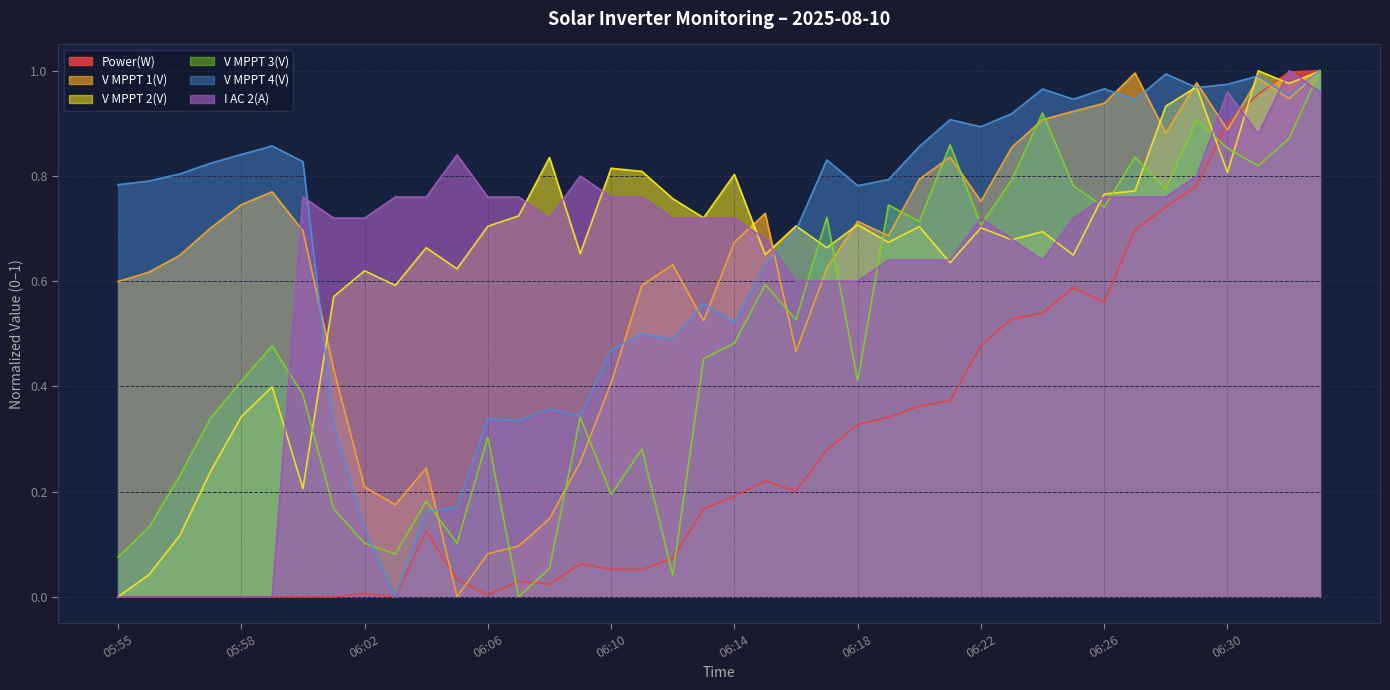

What is the spread (max minus min) of values at 06:09?

0.7